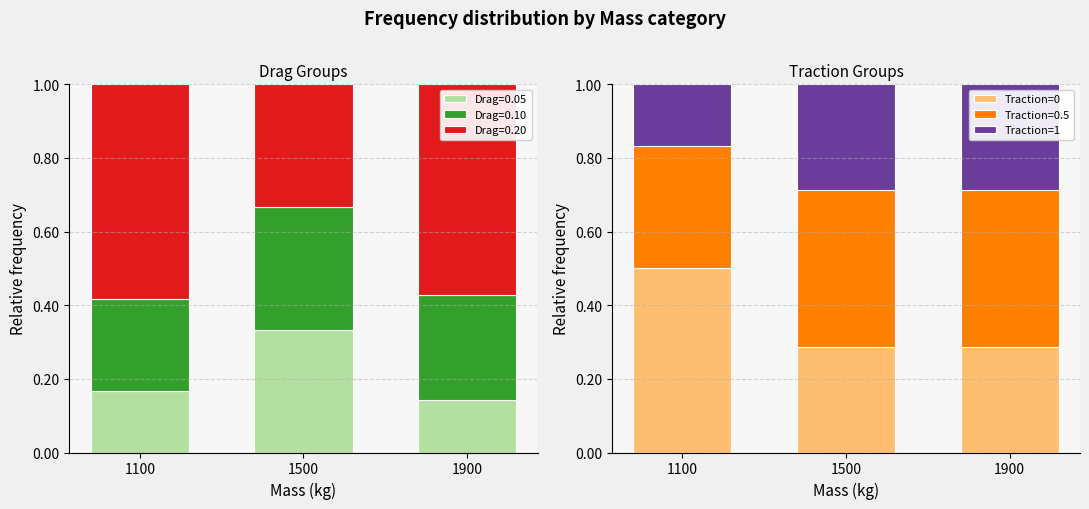

The Traction=0 series shows 0.5 at 1900. True or false?

False